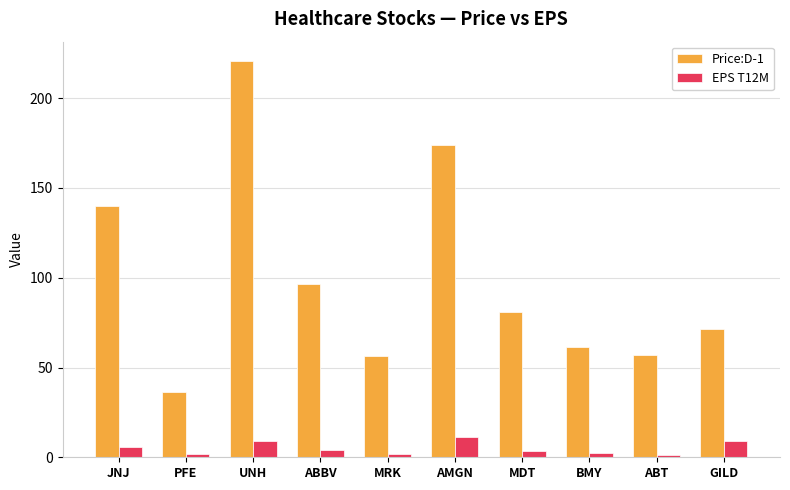

What is the spread (max minus min) of values at AMGN?

162.8